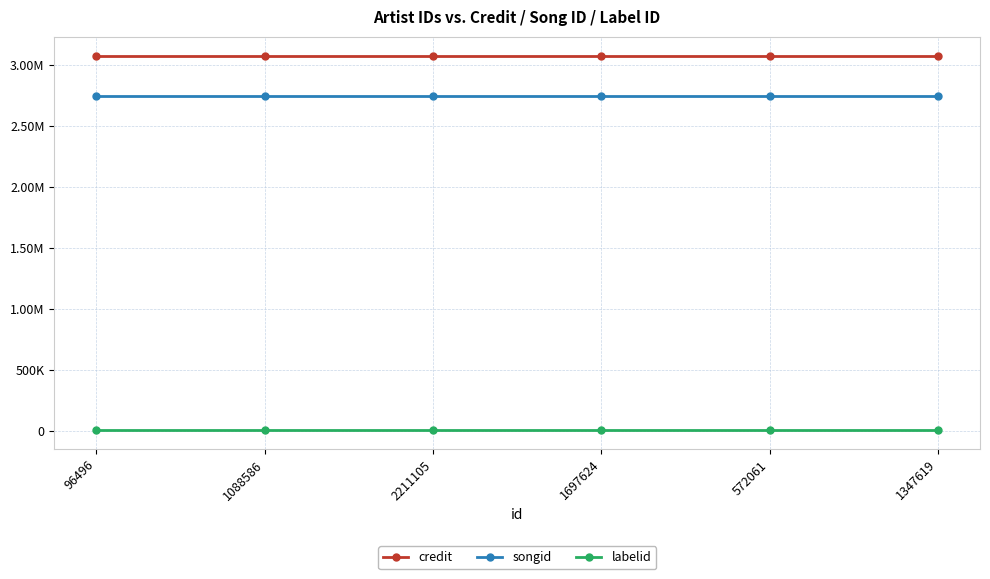

True or false: songid and credit intersect in this chart.

False